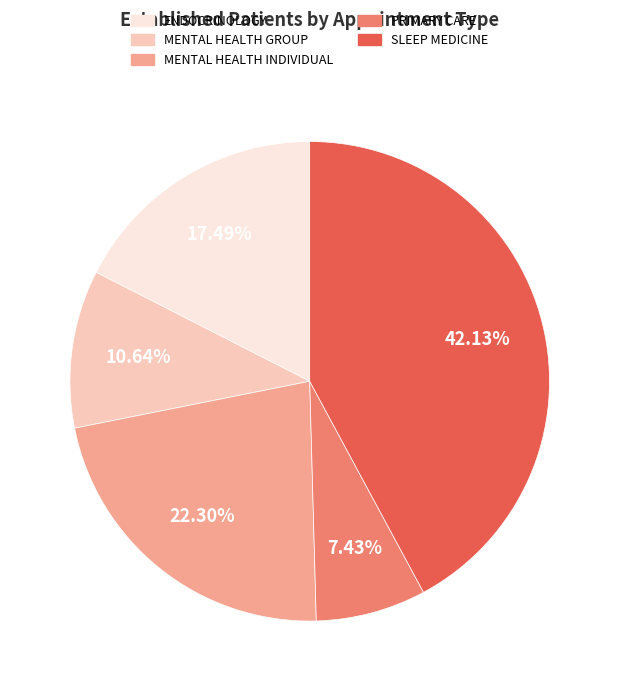

To the nearest percent, what is the difference between the largest and smallest slice percentages?

35%